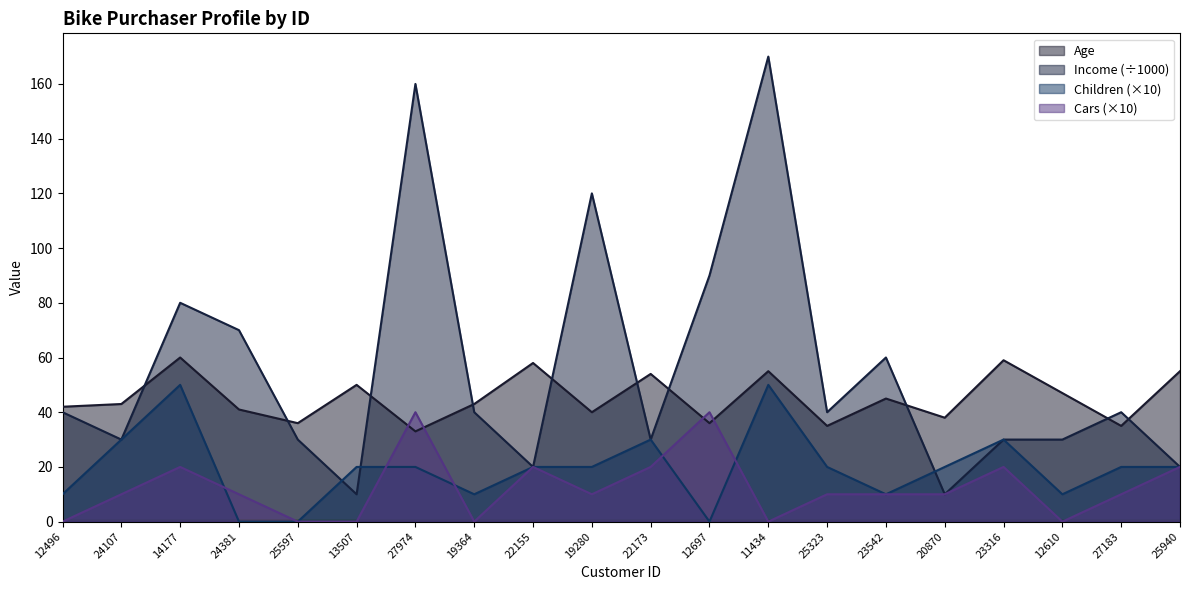

Between which two adjacent categories do Cars and Age first intersect?

13507 and 27974